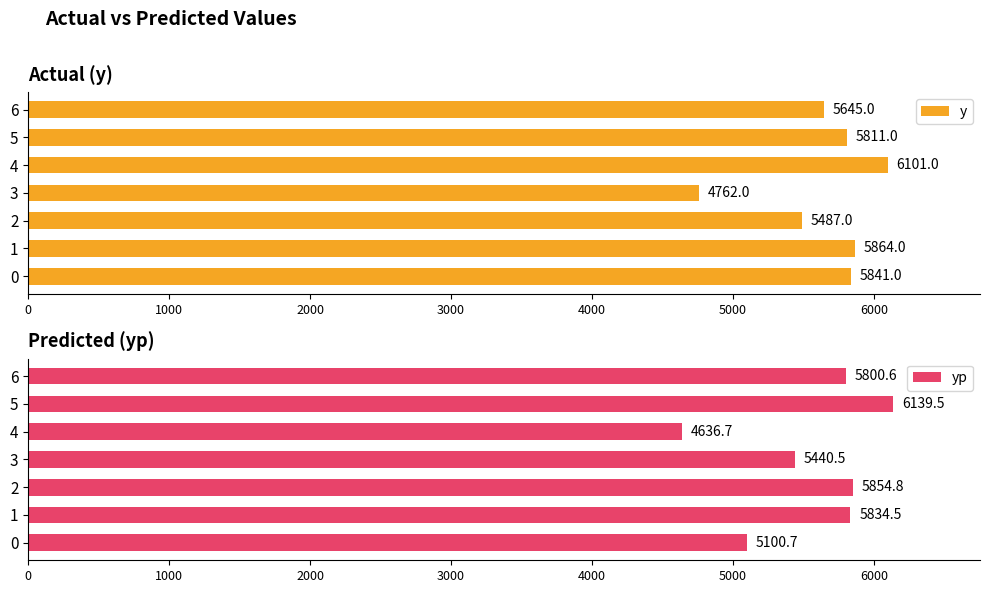

List the series in order of their overall mean, lowest first.

yp, y